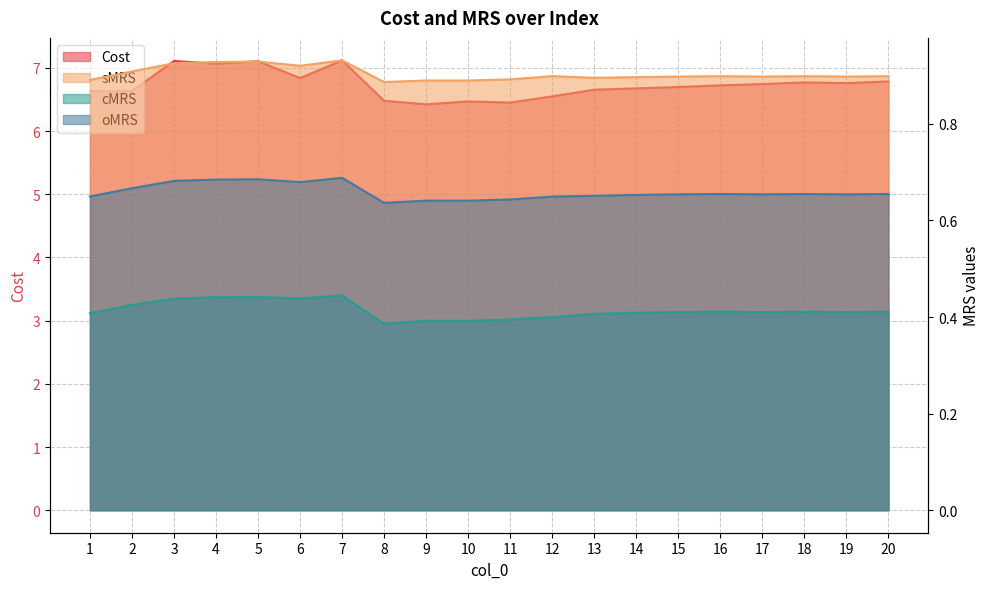

Reading right to left, extract all data points from this chart.

Cost: 6.8	6.8	6.8	6.7	6.7	6.7	6.7	6.7	6.5	6.5	6.5	6.4	6.5	7.1	6.8	7.1	7.1	7.1	6.6	6.6
sMRS: 0.9	0.9	0.9	0.9	0.9	0.9	0.9	0.9	0.9	0.9	0.9	0.9	0.9	0.9	0.9	0.9	0.9	0.9	0.9	0.9
cMRS: 0.4	0.4	0.4	0.4	0.4	0.4	0.4	0.4	0.4	0.4	0.4	0.4	0.4	0.4	0.4	0.4	0.4	0.4	0.4	0.4
oMRS: 0.7	0.7	0.7	0.7	0.7	0.7	0.7	0.7	0.6	0.6	0.6	0.6	0.6	0.7	0.7	0.7	0.7	0.7	0.7	0.6